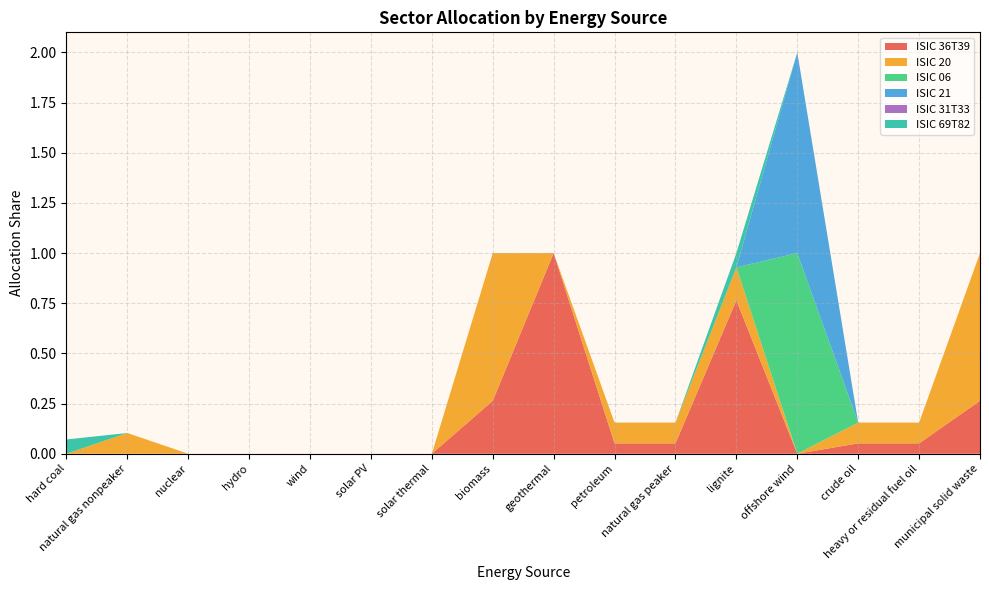

Reading left to right, what are all the values shown in this chart?

ISIC 36T39: hard coal=0.0	natural gas nonpeaker=0.0	nuclear=0.0	hydro=0.0	wind=0.0	solar PV=0.0	solar thermal=0.0	biomass=0.3	geothermal=1.0	petroleum=0.1	natural gas peaker=0.1	lignite=0.8	offshore wind=0.0	crude oil=0.1	heavy or residual fuel oil=0.1	municipal solid waste=0.3
ISIC 20: hard coal=0.0	natural gas nonpeaker=0.1	nuclear=0.0	hydro=0.0	wind=0.0	solar PV=0.0	solar thermal=0.0	biomass=0.7	geothermal=0.0	petroleum=0.1	natural gas peaker=0.1	lignite=0.2	offshore wind=0.0	crude oil=0.1	heavy or residual fuel oil=0.1	municipal solid waste=0.7
ISIC 06: hard coal=0.0	natural gas nonpeaker=0.0	nuclear=0.0	hydro=0.0	wind=0.0	solar PV=0.0	solar thermal=0.0	biomass=0.0	geothermal=0.0	petroleum=0.0	natural gas peaker=0.0	lignite=0.0	offshore wind=1.0	crude oil=0.0	heavy or residual fuel oil=0.0	municipal solid waste=0.0
ISIC 21: hard coal=0.0	natural gas nonpeaker=0.0	nuclear=0.0	hydro=0.0	wind=0.0	solar PV=0.0	solar thermal=0.0	biomass=0.0	geothermal=0.0	petroleum=0.0	natural gas peaker=0.0	lignite=0.0	offshore wind=1.0	crude oil=0.0	heavy or residual fuel oil=0.0	municipal solid waste=0.0
ISIC 31T33: hard coal=0.0	natural gas nonpeaker=0.0	nuclear=0.0	hydro=0.0	wind=0.0	solar PV=0.0	solar thermal=0.0	biomass=0.0	geothermal=0.0	petroleum=0.0	natural gas peaker=0.0	lignite=0.0	offshore wind=0.0	crude oil=0.0	heavy or residual fuel oil=0.0	municipal solid waste=0.0
ISIC 69T82: hard coal=0.1	natural gas nonpeaker=0.0	nuclear=0.0	hydro=0.0	wind=0.0	solar PV=0.0	solar thermal=0.0	biomass=0.0	geothermal=0.0	petroleum=0.0	natural gas peaker=0.0	lignite=0.1	offshore wind=0.0	crude oil=0.0	heavy or residual fuel oil=0.0	municipal solid waste=0.0